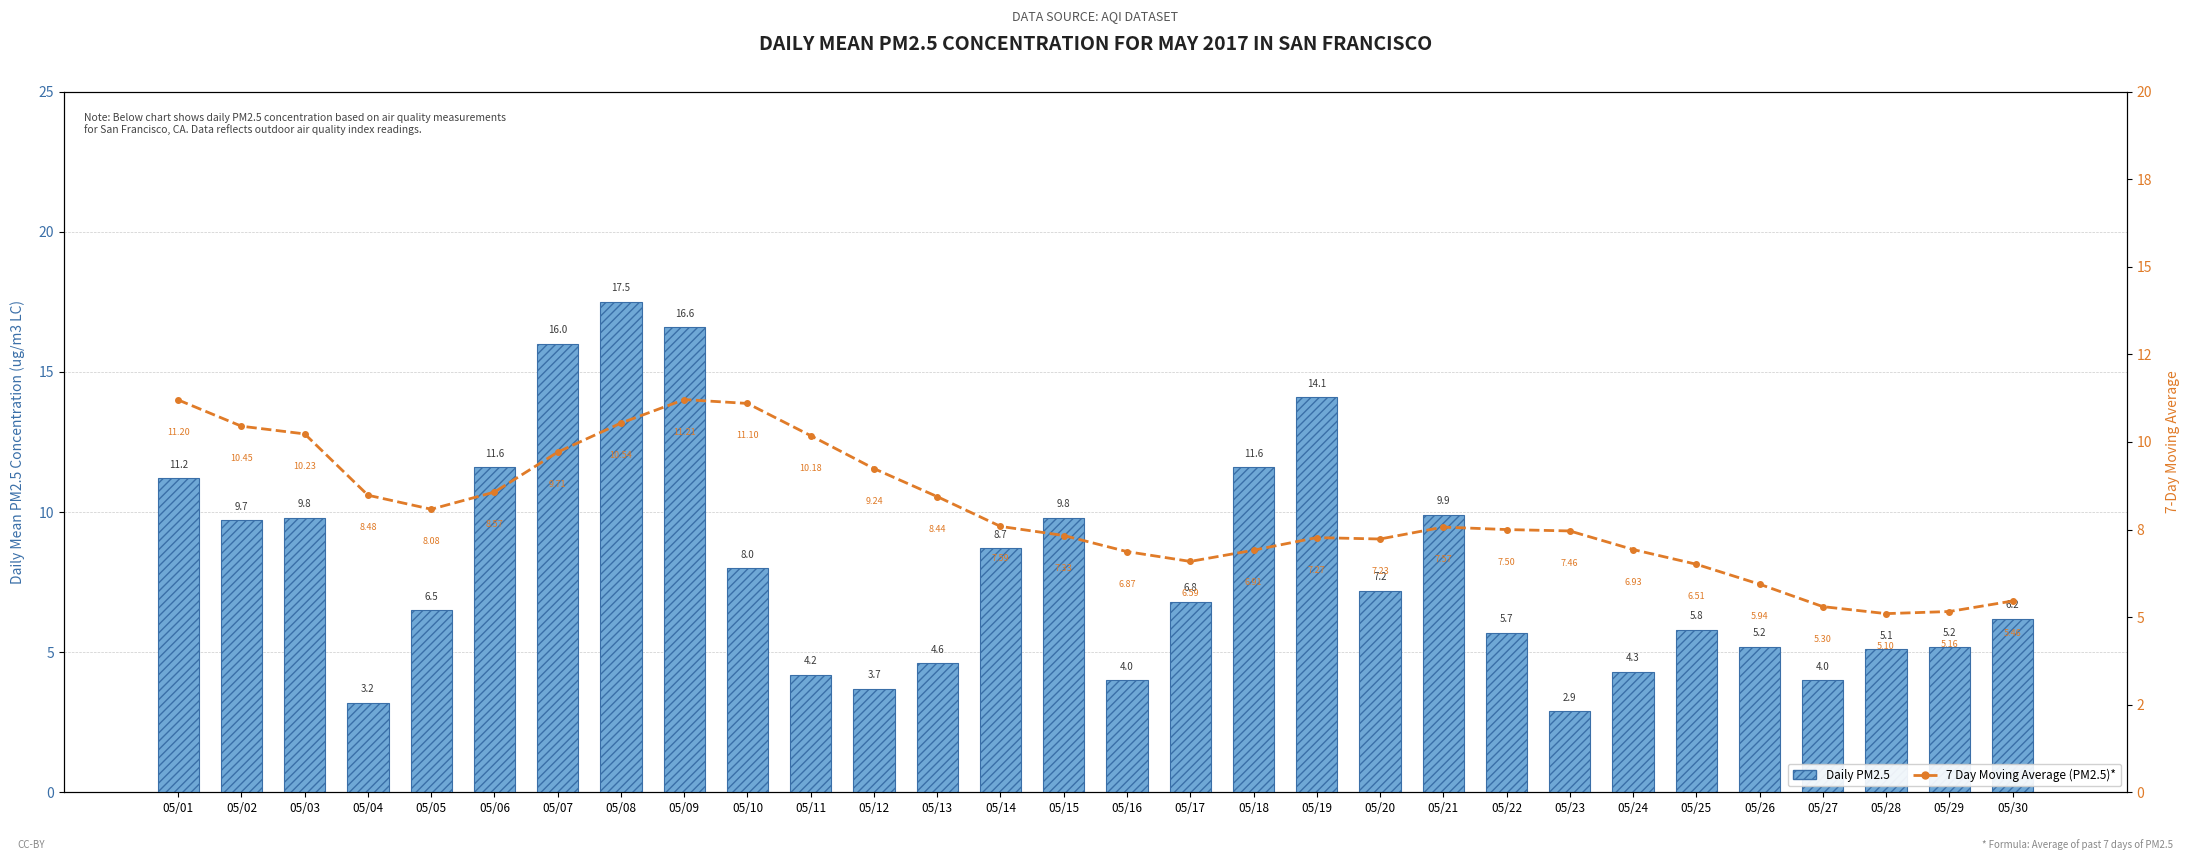

At how many categories does at least one series exceed 16?

2